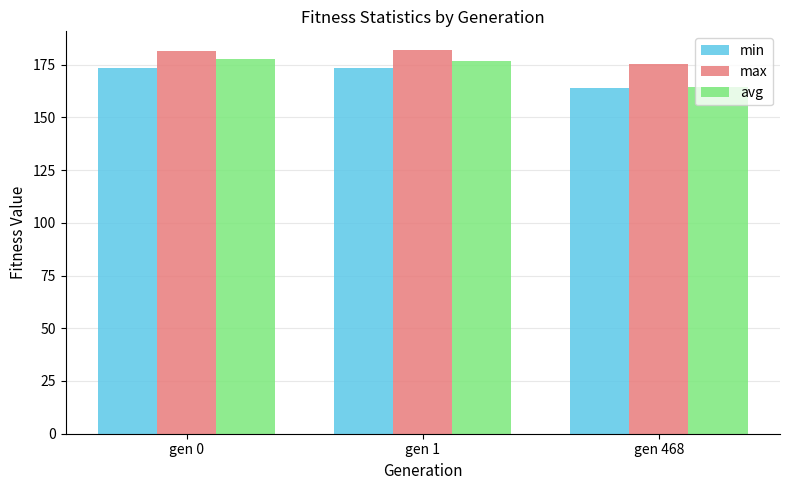

The value of min at gen 1 is 269.4. True or false?

False